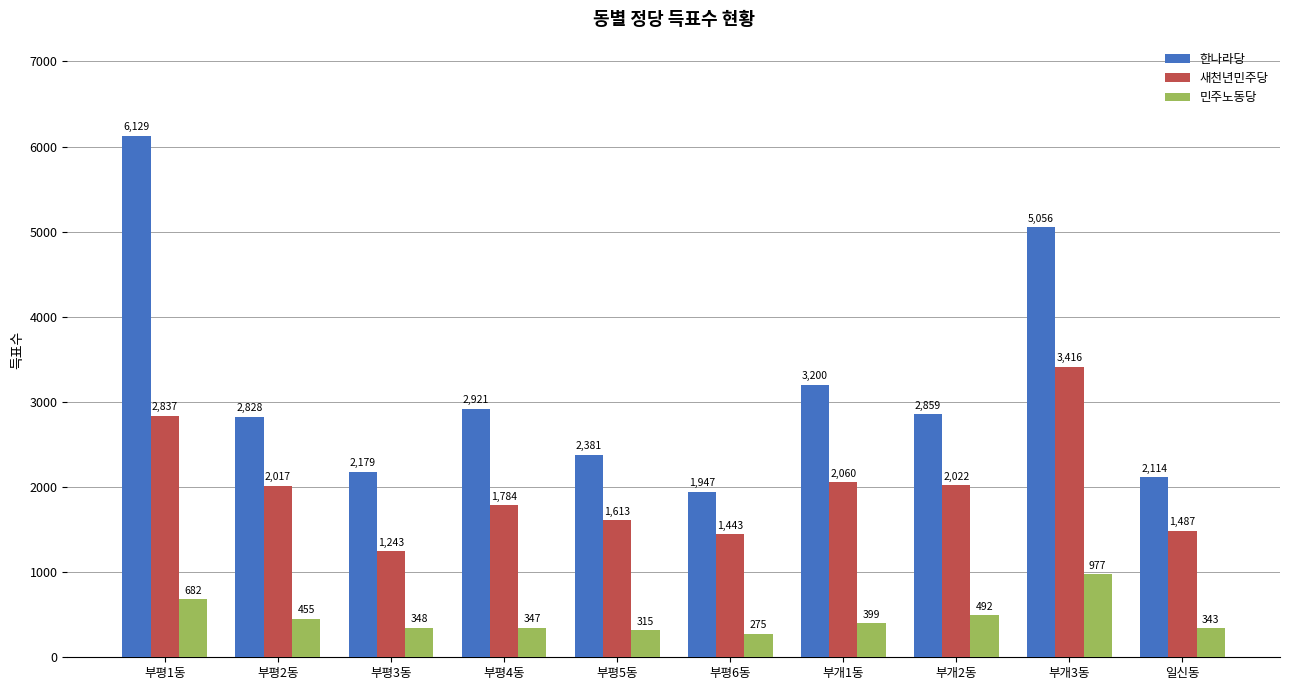

Count the number of categories in the chart.

10